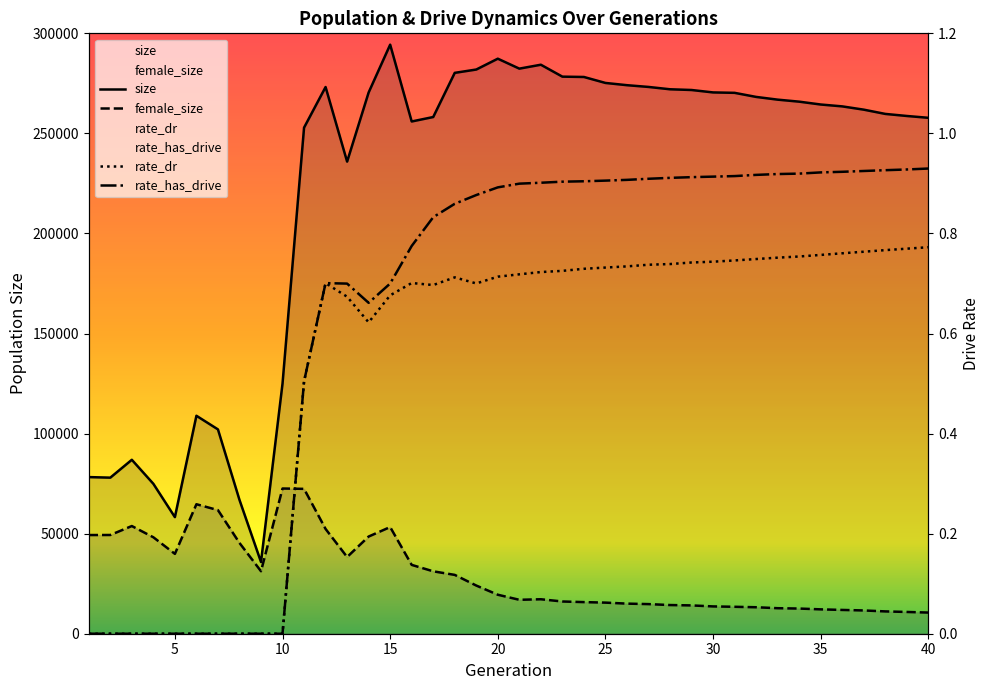

What is the difference between the maximum and minimum values in the female_size series?

61990.0